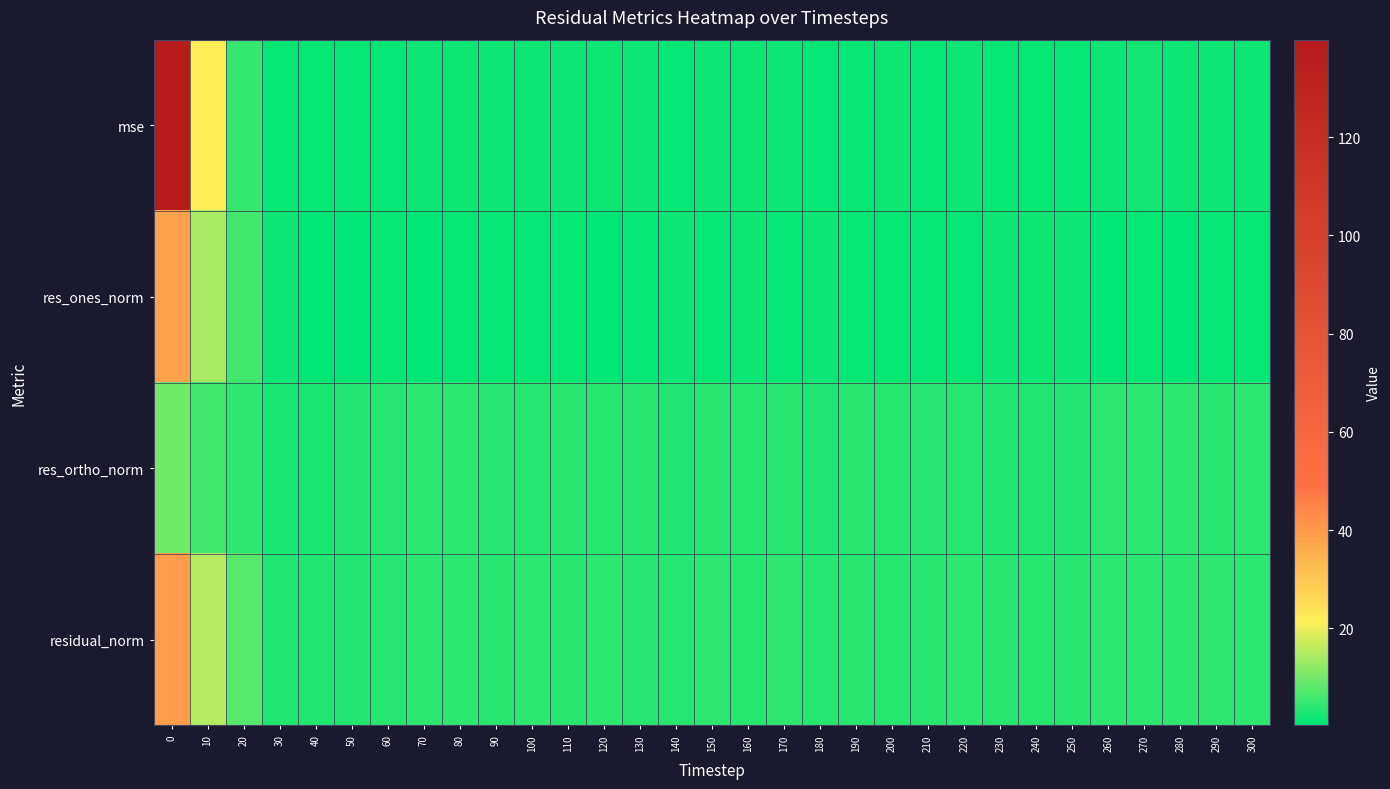

Which has a higher value, 100 or 30?

100